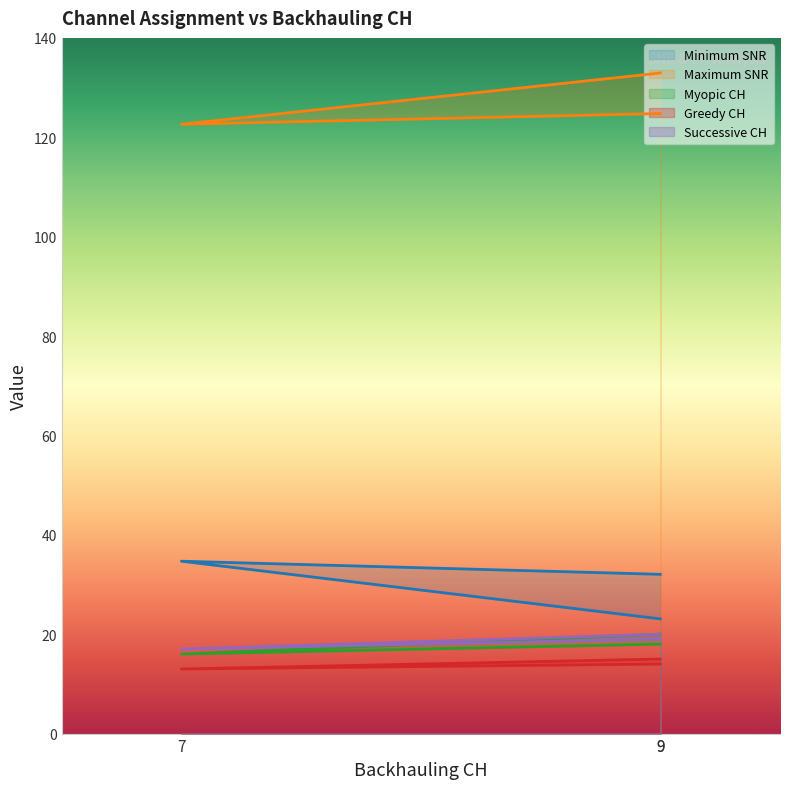

The Maximum SNR series shows 132.9 at 9. True or false?

True